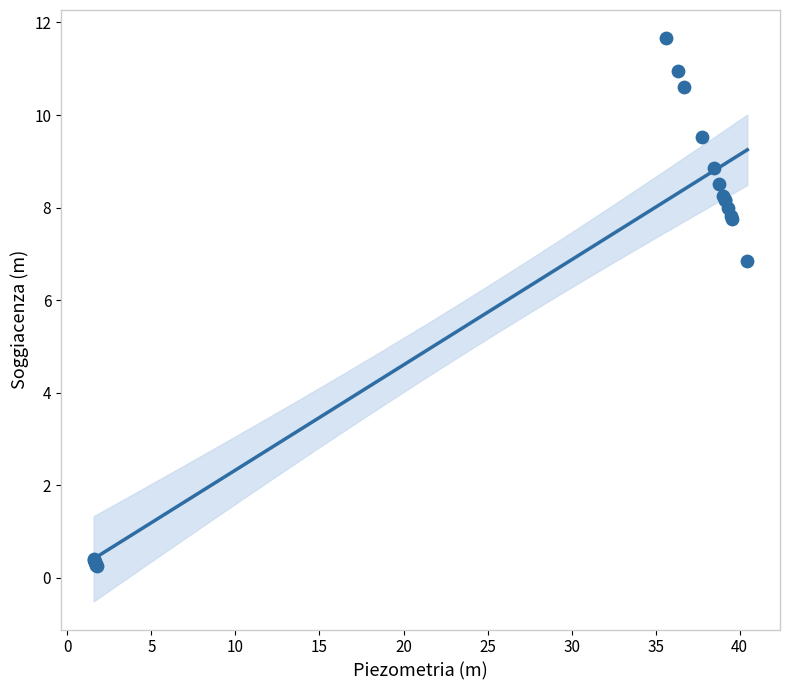

What Y value in the scatter plot is closest to 5?

6.8